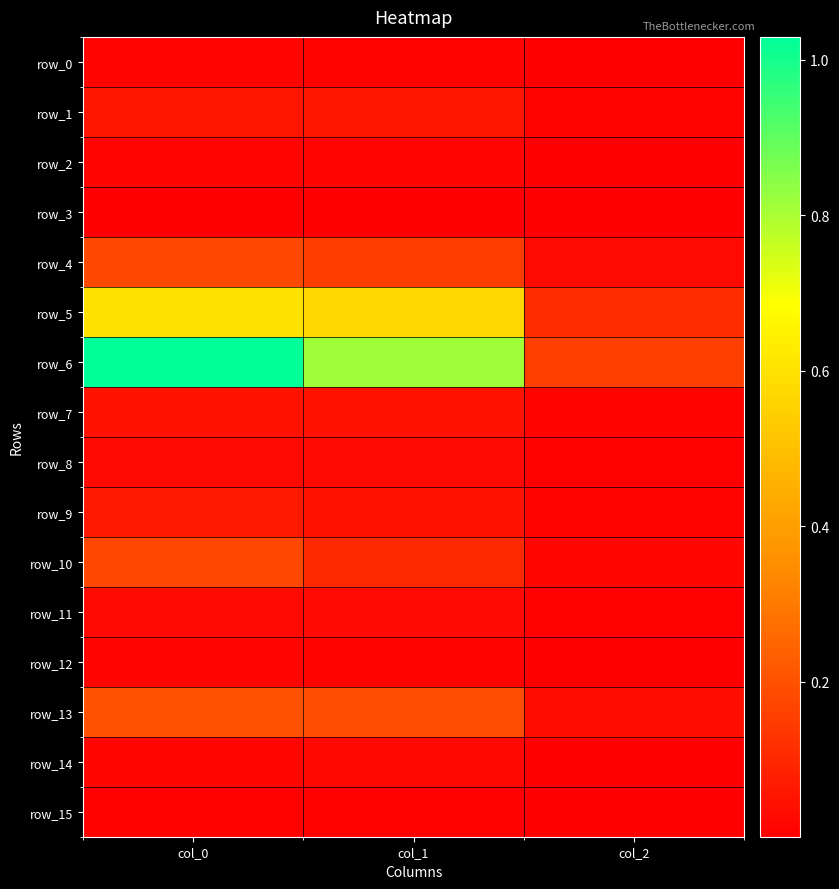

Which series has the largest total across all categories?

row_6